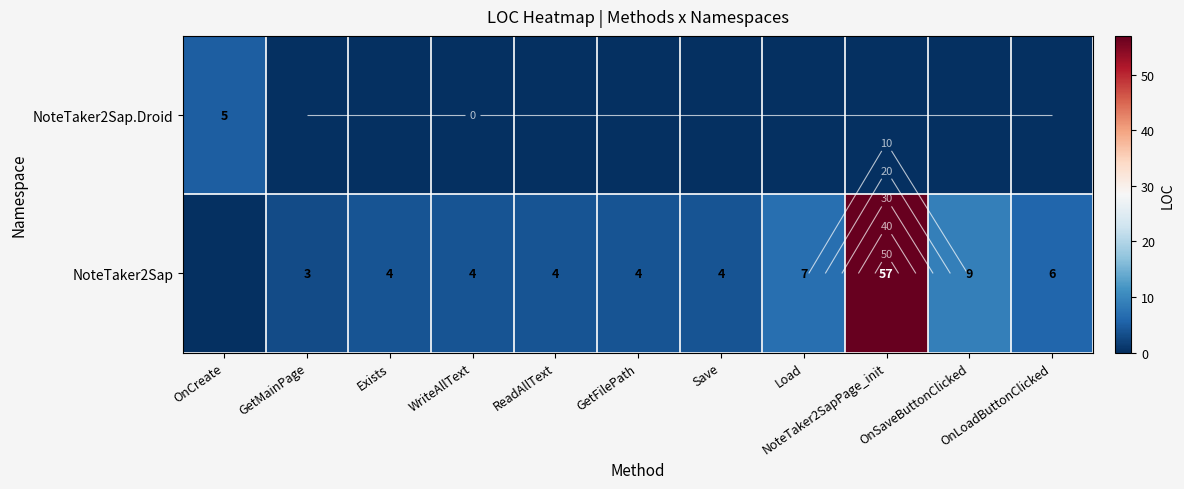

Is the value of NoteTaker2Sap.Droid at GetMainPage greater than the value of NoteTaker2Sap at OnLoadButtonClicked?

No